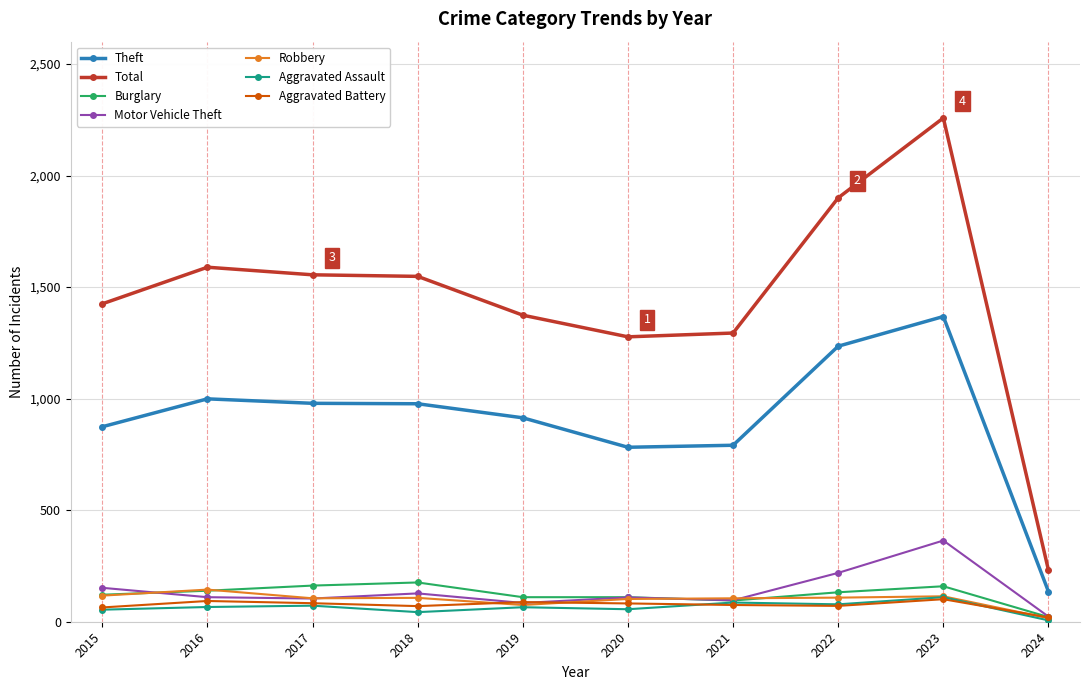

Which series has the widest spread of values?

Total